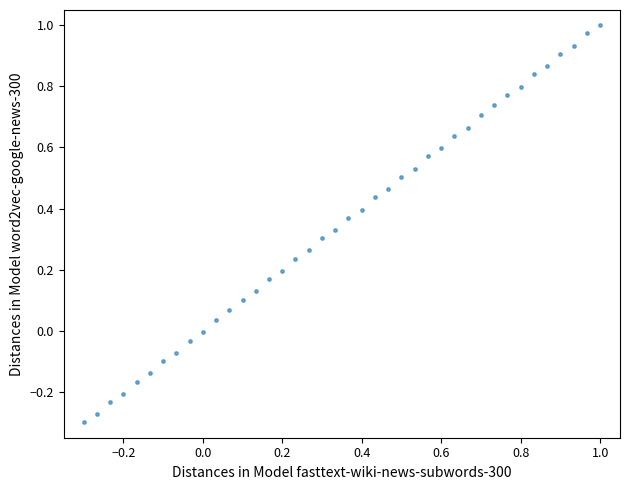

What is the range of Y values (max minus min)?

1.3